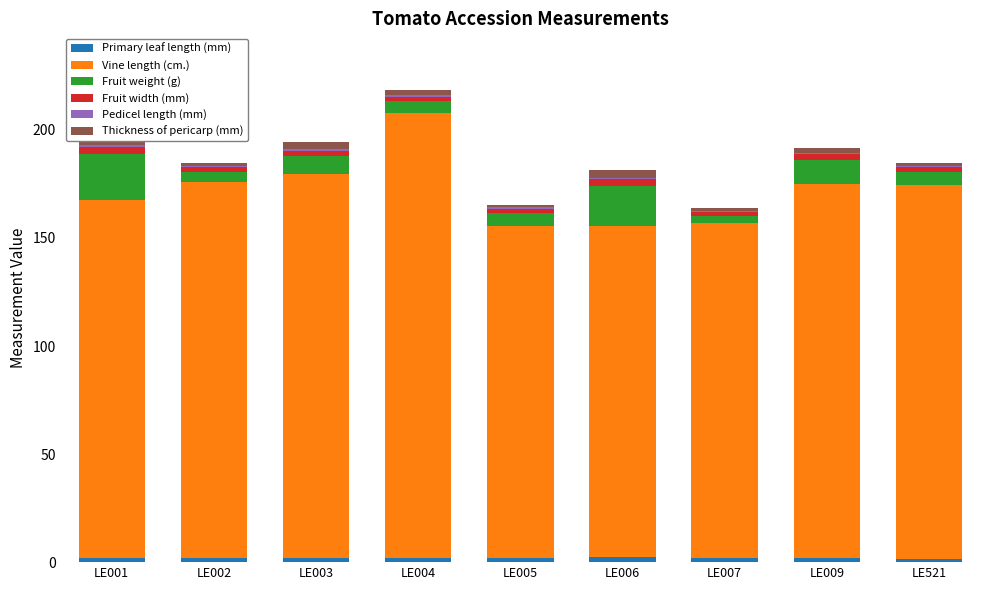

Which series changed the most between LE005 and LE521?

Vine length (cm.)